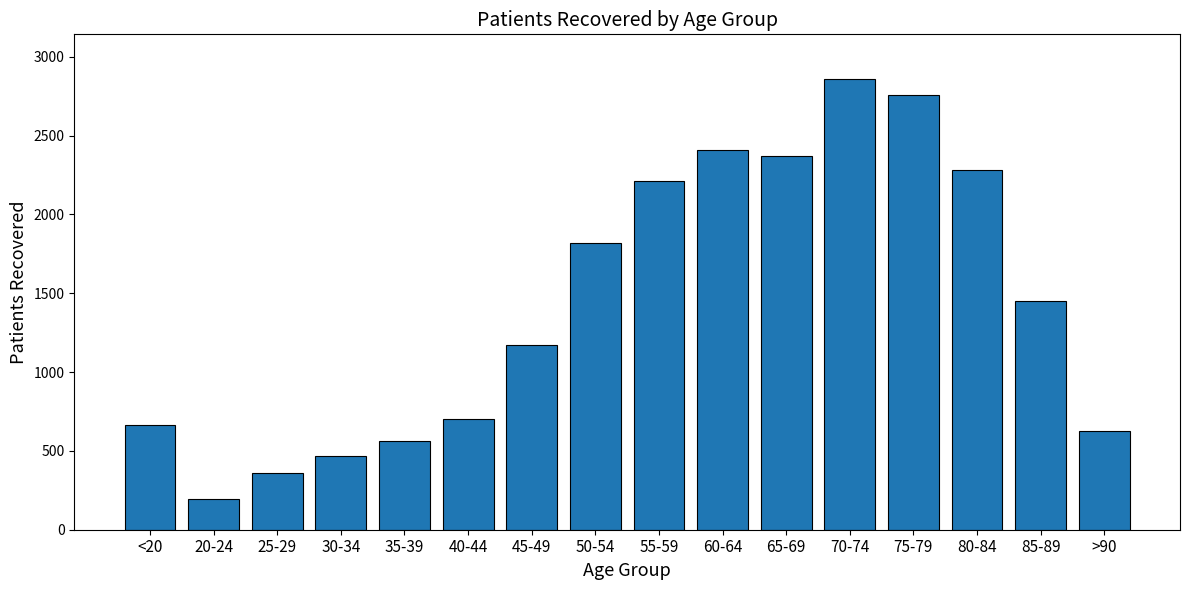

List the labels in order of value, largest first.

70-74, 75-79, 60-64, 65-69, 80-84, 55-59, 50-54, 85-89, 45-49, 40-44, <20, >90, 35-39, 30-34, 25-29, 20-24